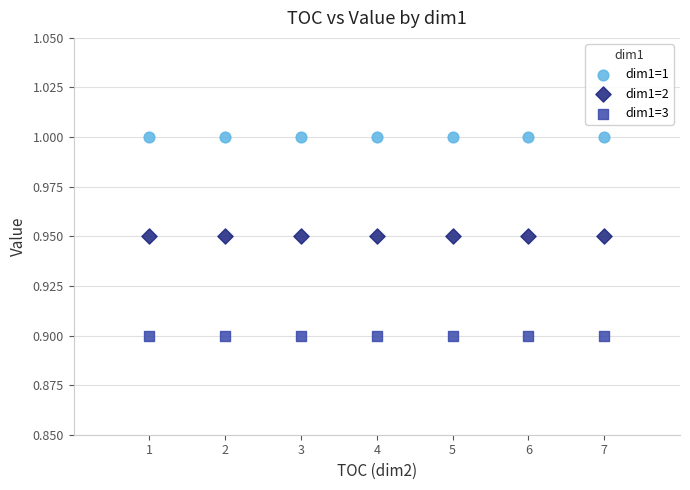

What are all the series names shown in the legend?

dim1=1, dim1=2, dim1=3